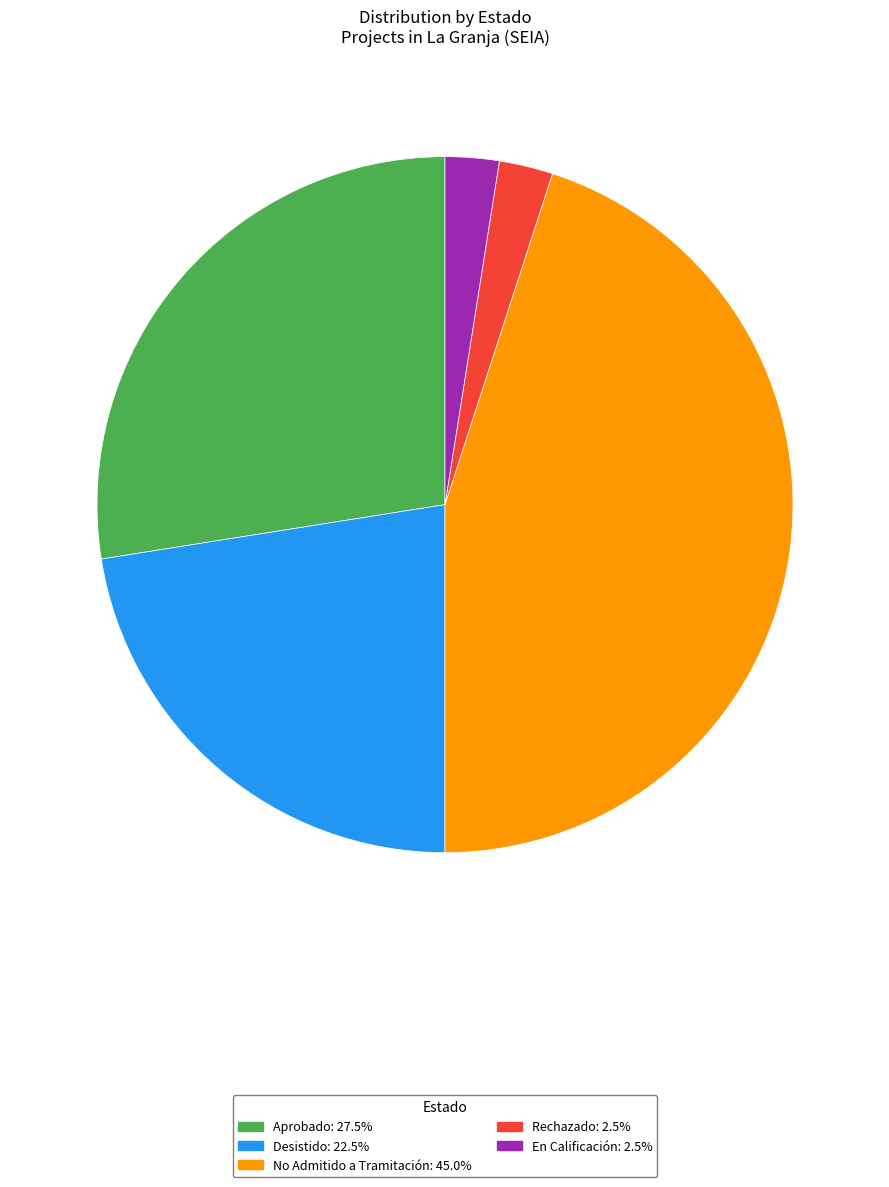

How many slices are in this pie chart?

5